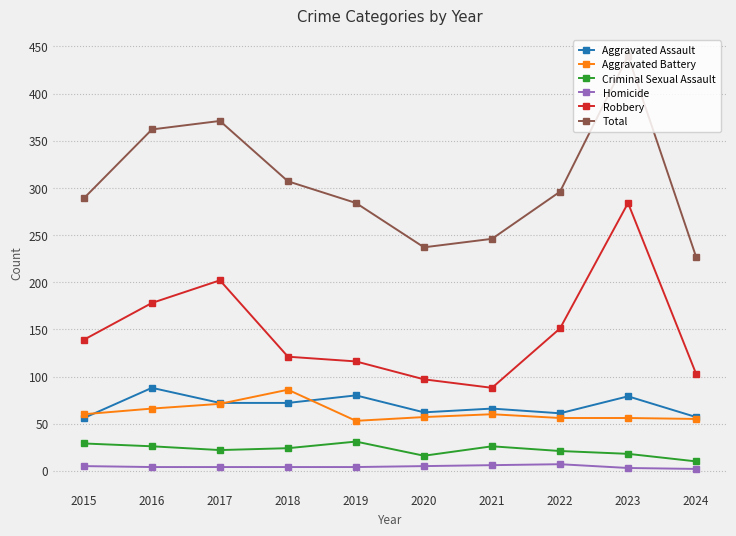

True or false: Robbery and Homicide intersect in this chart.

False